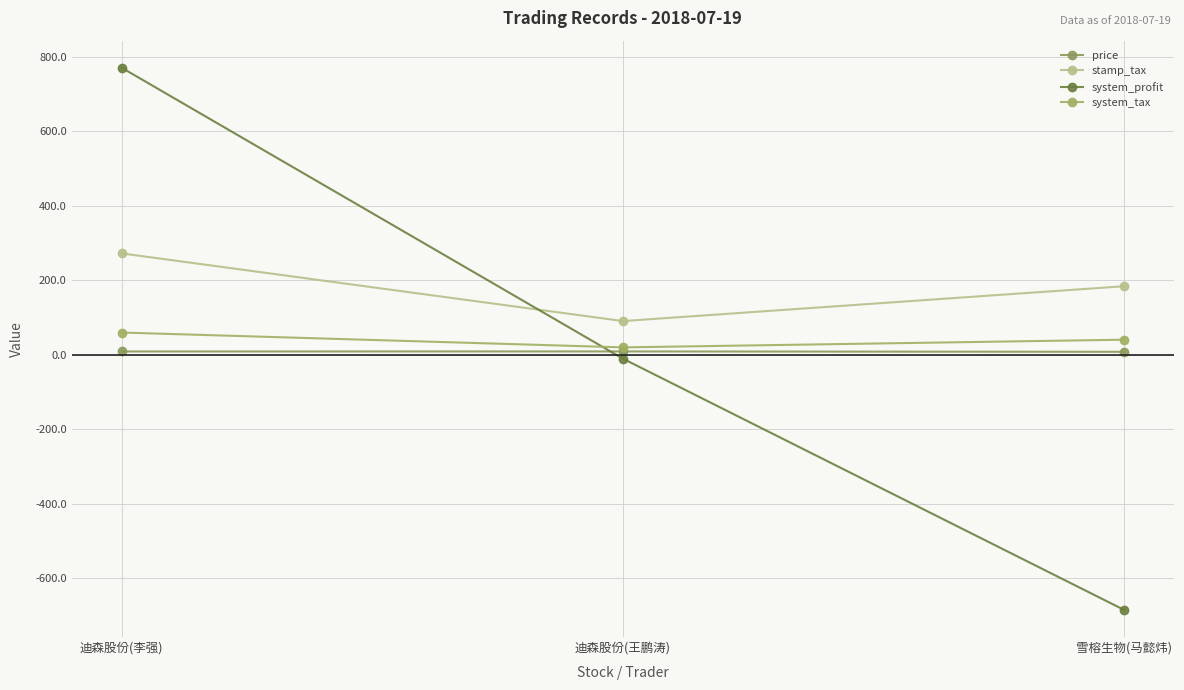

What is the label of the 3rd point from the left?

雪榕生物(马懿炜)